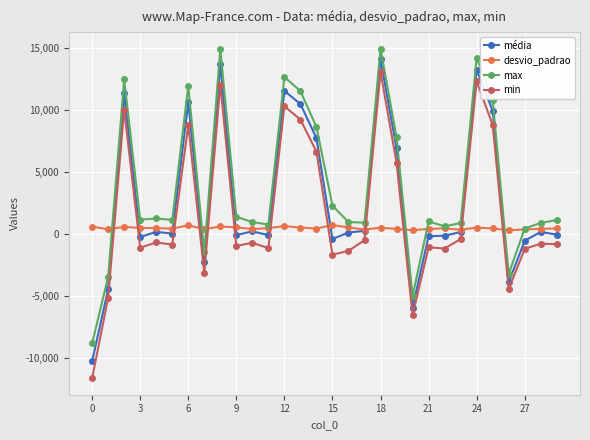

True or false: desvio_padrao and min intersect in this chart.

True